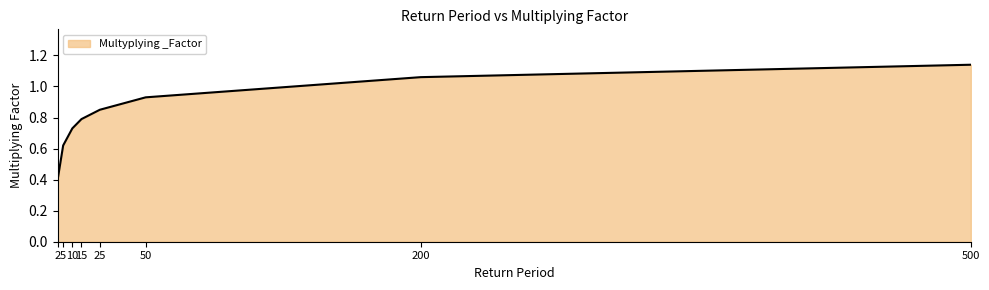

The value at 50 is 1.3. True or false?

False